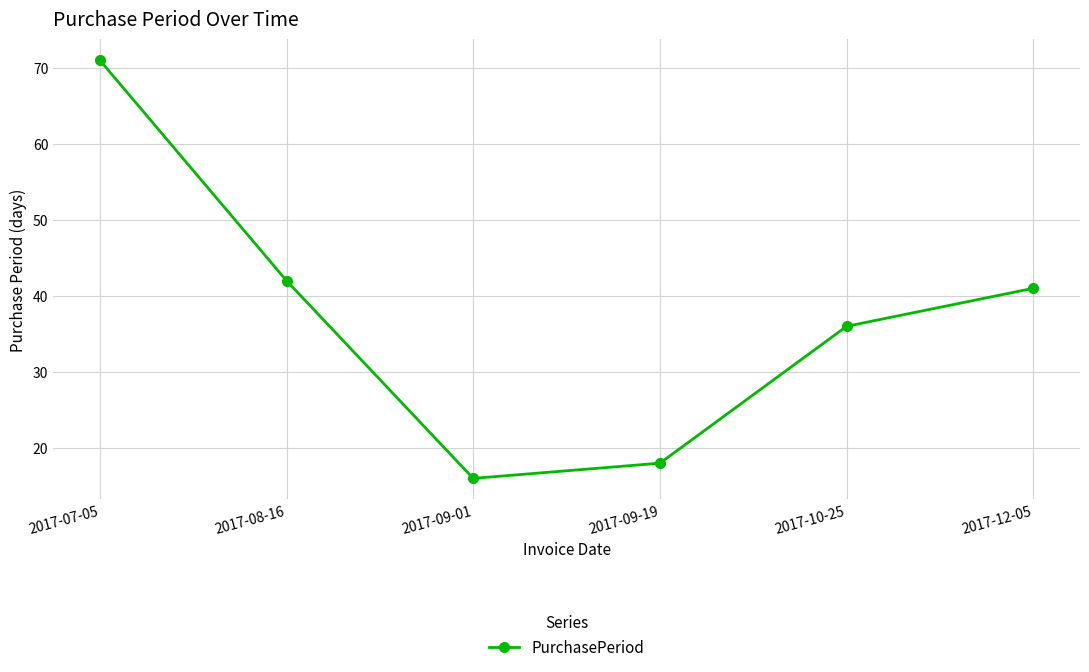

What is the smallest value displayed?

16